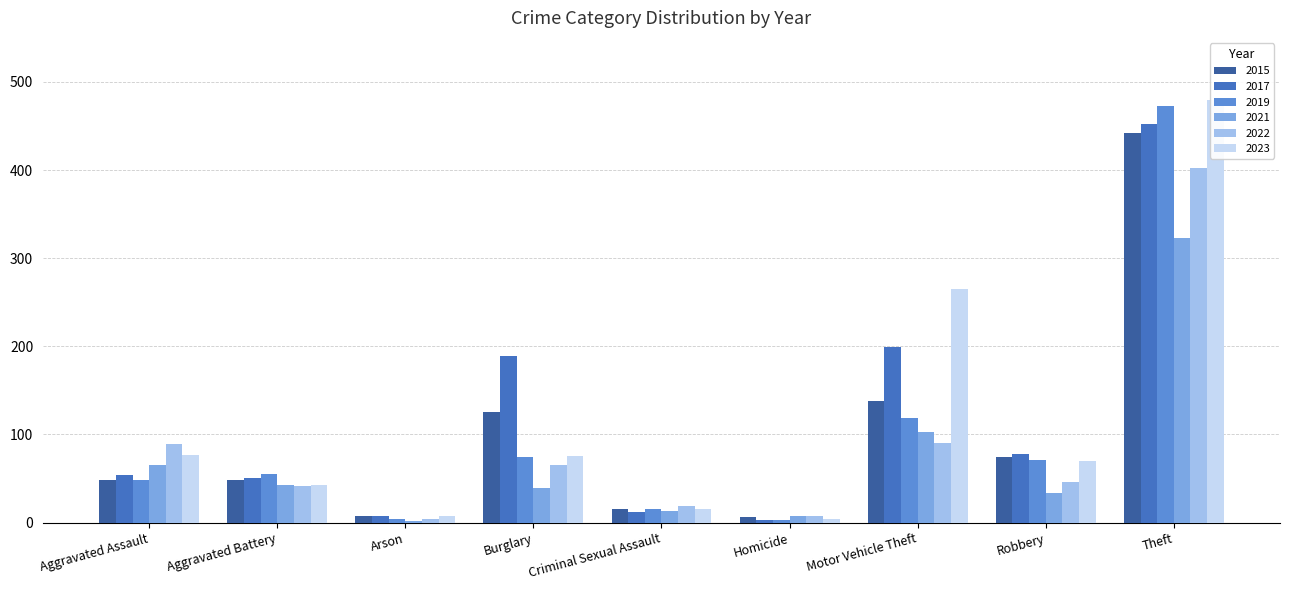

Reading left to right, extract all data points from this chart.

2015: Aggravated Assault=48	Aggravated Battery=48	Arson=8	Burglary=126	Criminal Sexual Assault=16	Homicide=6	Motor Vehicle Theft=138	Robbery=75	Theft=442
2017: Aggravated Assault=54	Aggravated Battery=51	Arson=7	Burglary=189	Criminal Sexual Assault=12	Homicide=3	Motor Vehicle Theft=199	Robbery=78	Theft=452
2019: Aggravated Assault=48	Aggravated Battery=55	Arson=4	Burglary=74	Criminal Sexual Assault=16	Homicide=3	Motor Vehicle Theft=119	Robbery=71	Theft=473
2021: Aggravated Assault=65	Aggravated Battery=43	Arson=2	Burglary=39	Criminal Sexual Assault=13	Homicide=7	Motor Vehicle Theft=103	Robbery=34	Theft=323
2022: Aggravated Assault=89	Aggravated Battery=42	Arson=4	Burglary=65	Criminal Sexual Assault=19	Homicide=8	Motor Vehicle Theft=90	Robbery=46	Theft=402
2023: Aggravated Assault=77	Aggravated Battery=43	Arson=8	Burglary=76	Criminal Sexual Assault=15	Homicide=4	Motor Vehicle Theft=265	Robbery=70	Theft=479